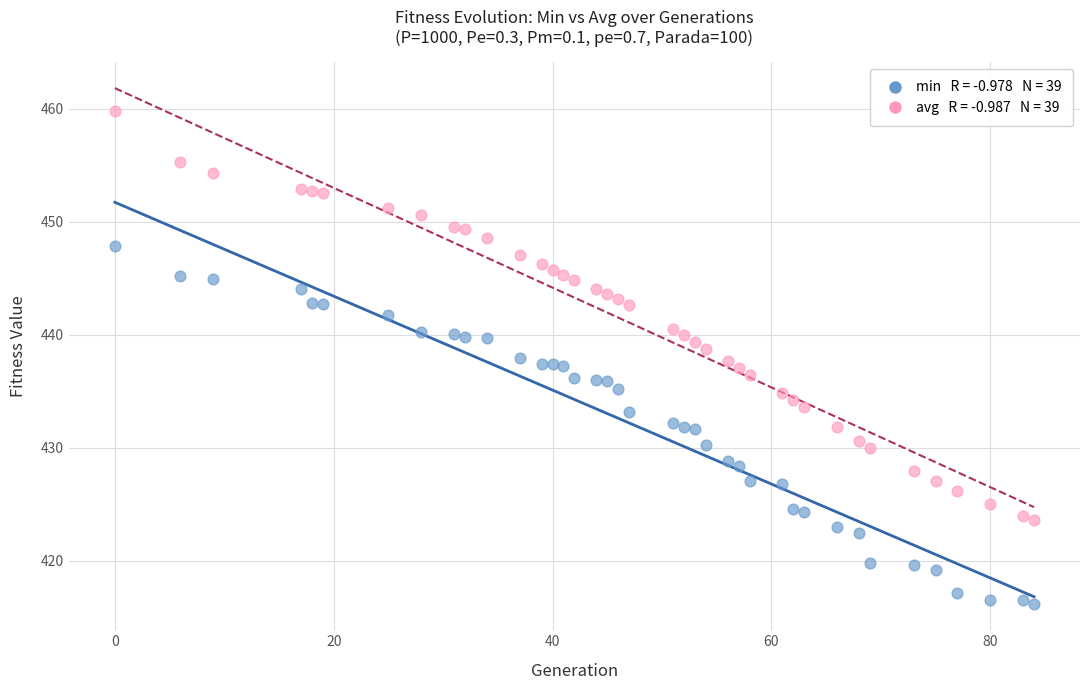

Across all data points, what is the range of Y values (max minus min)?

43.7